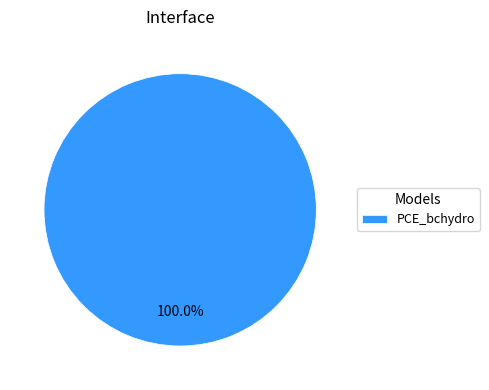

To the nearest percent, what percentage of the pie is PCE_bchydro?

100%